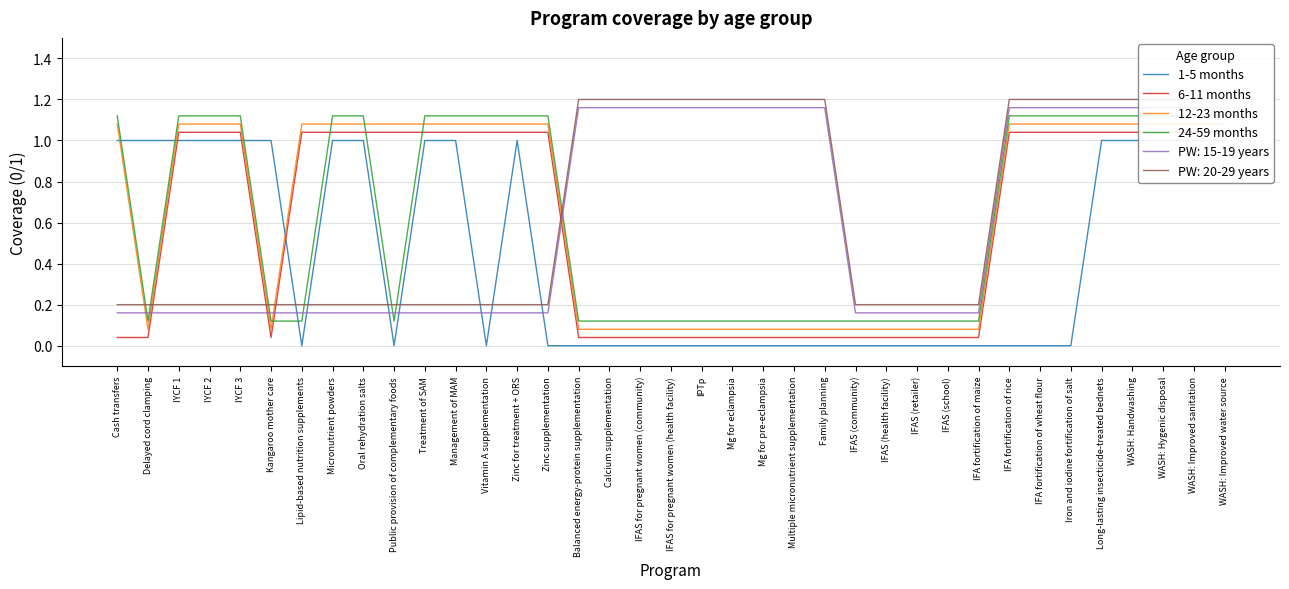

Between IFAS (community) and WASH: Improved water source, which series saw the biggest shift?

1-5 months